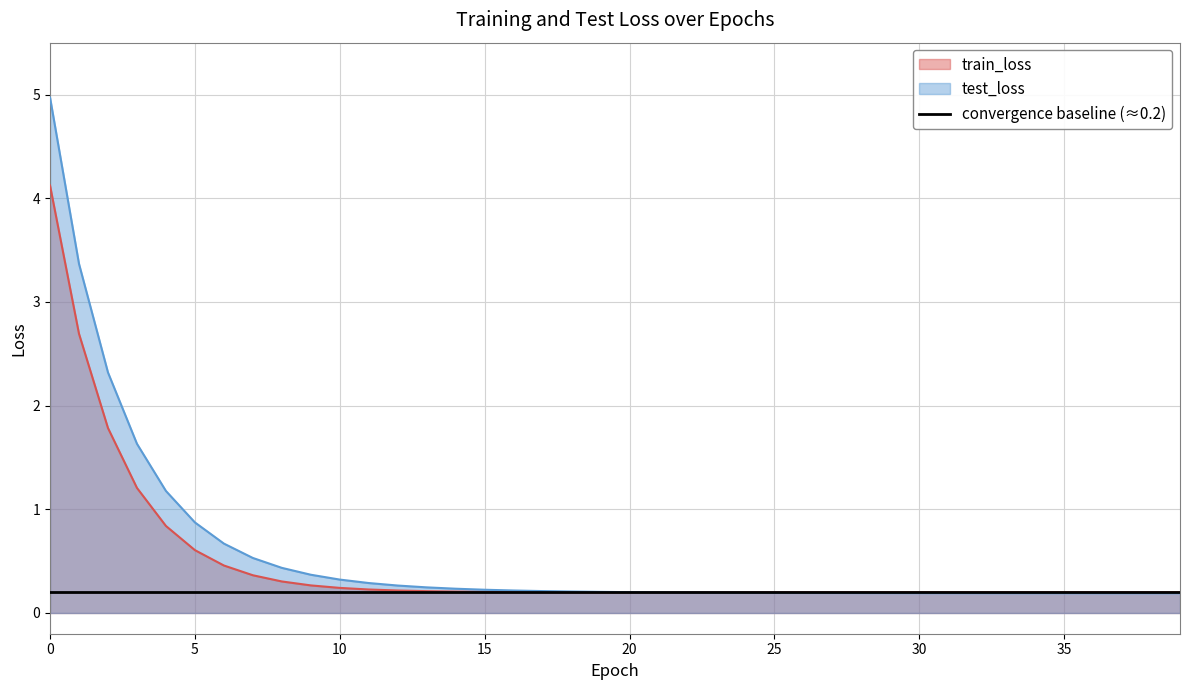

Between 23 and 35, which is larger?

23